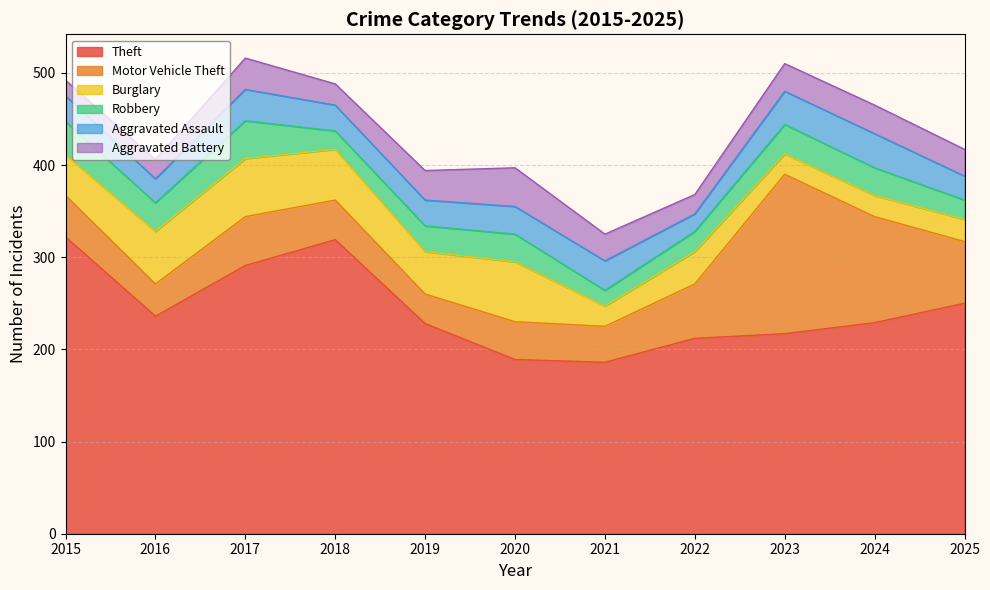

True or false: Theft and Motor Vehicle Theft intersect in this chart.

False